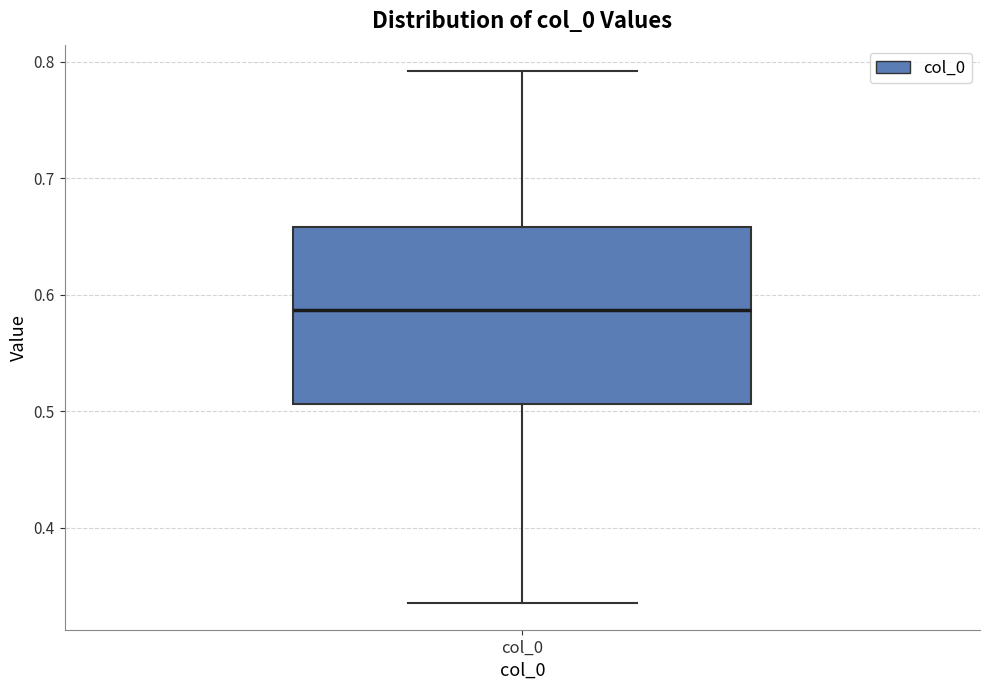

Transcribe this box plot: give where the median line is, the range the box spans, and where the two whiskers end, as read against the y-axis. The values are not printed on the chart, so give them approximately, as read against the axis.

median 0.59, box 0.51 to 0.66, whiskers 0.34 to 0.79